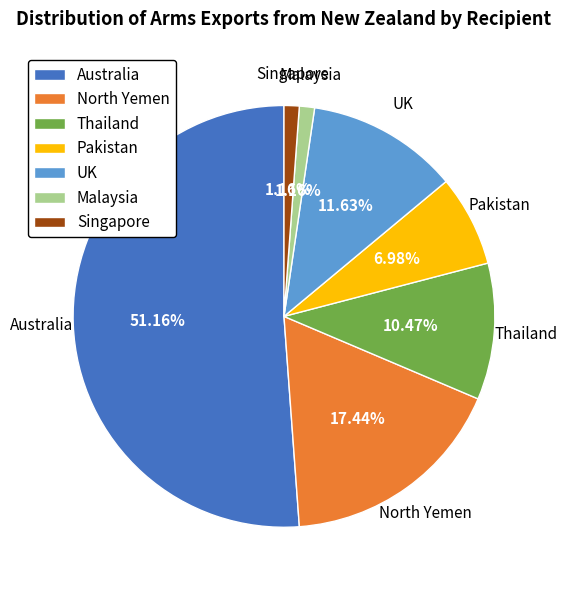

Approximately how many times larger is the value at Australia compared to Thailand?

4.9